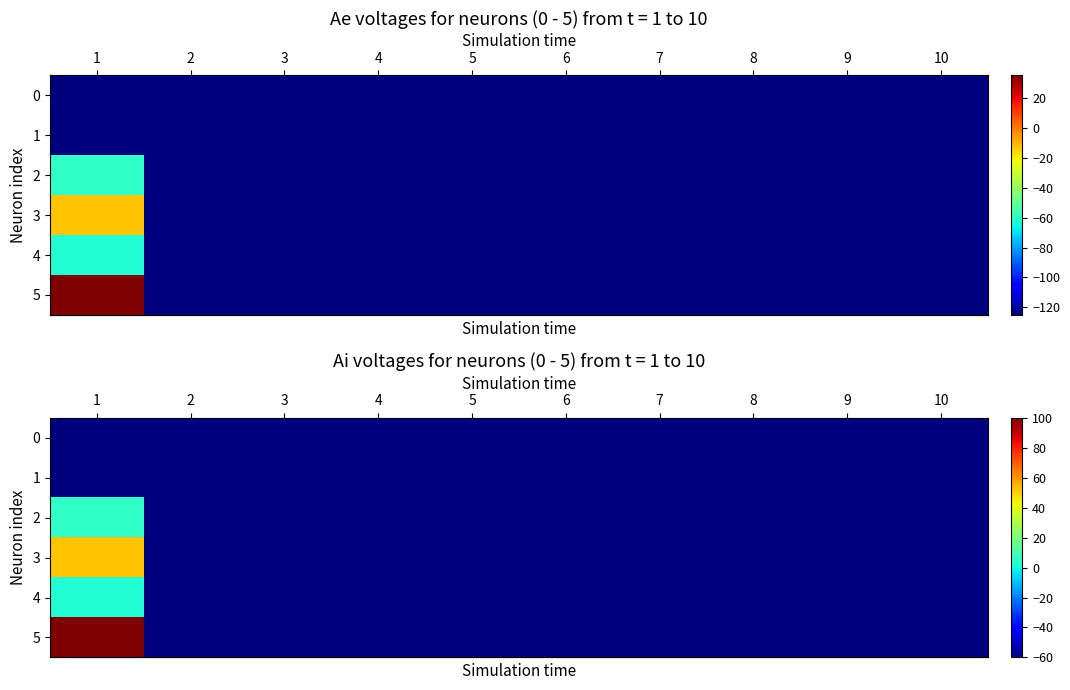

List the series in order of their peak value, highest first.

row_5, row_3, row_2, row_4, row_0, row_1